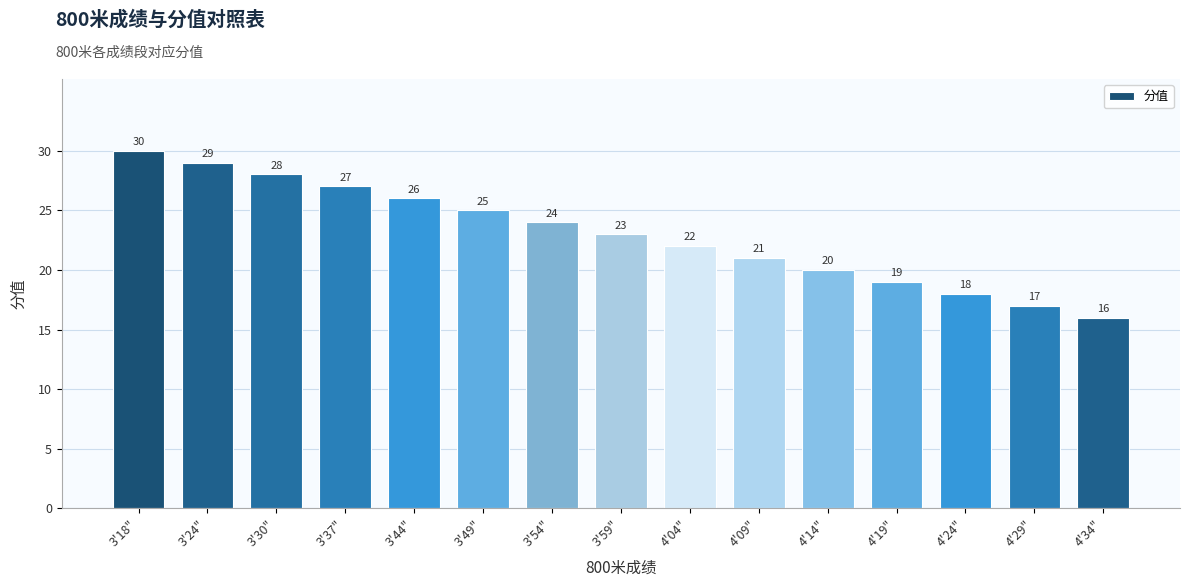

How many bars are there in total?

15